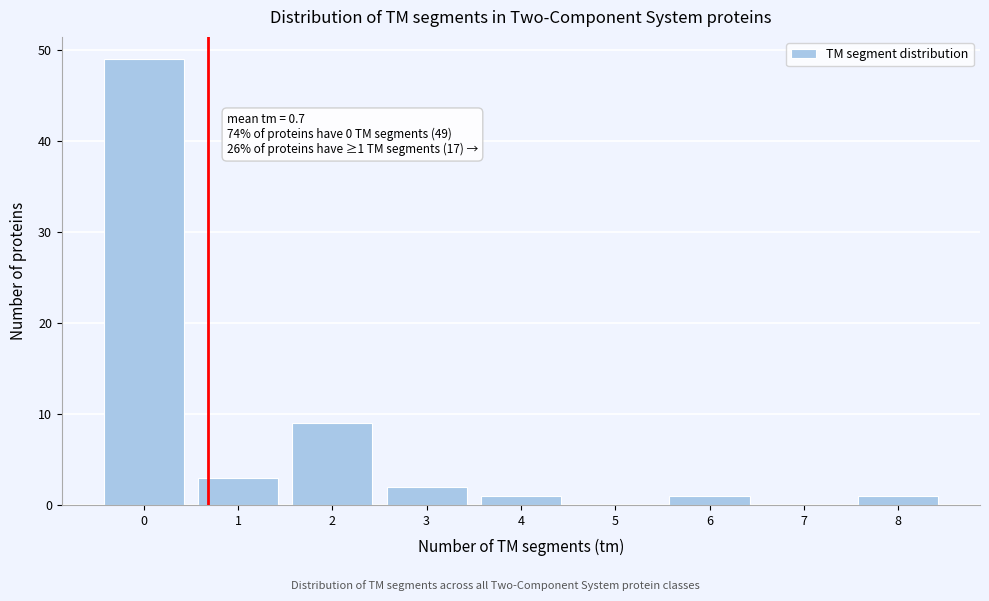

Over which range of the x-axis is the bar tallest?

-0.5 to 0.5